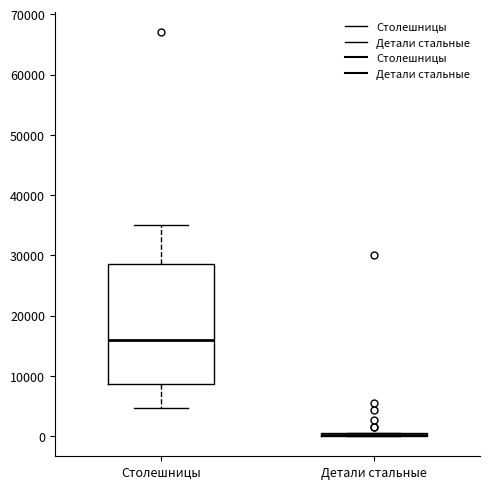

Which box is the tallest, from its lower edge to its upper edge?

Столешницы